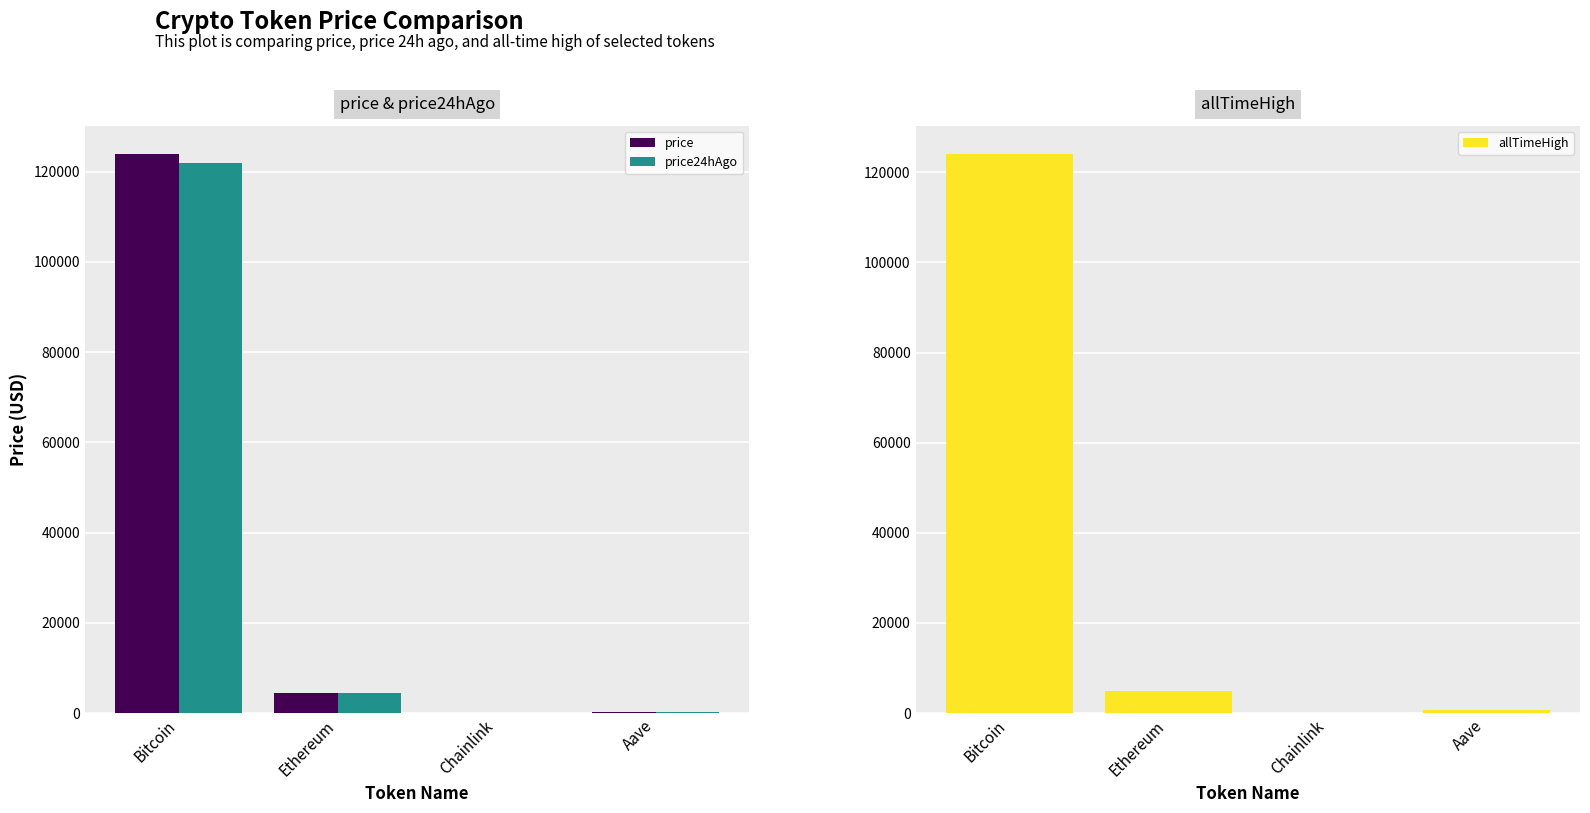

What is the approximate value of allTimeHigh at Bitcoin?

124128.0